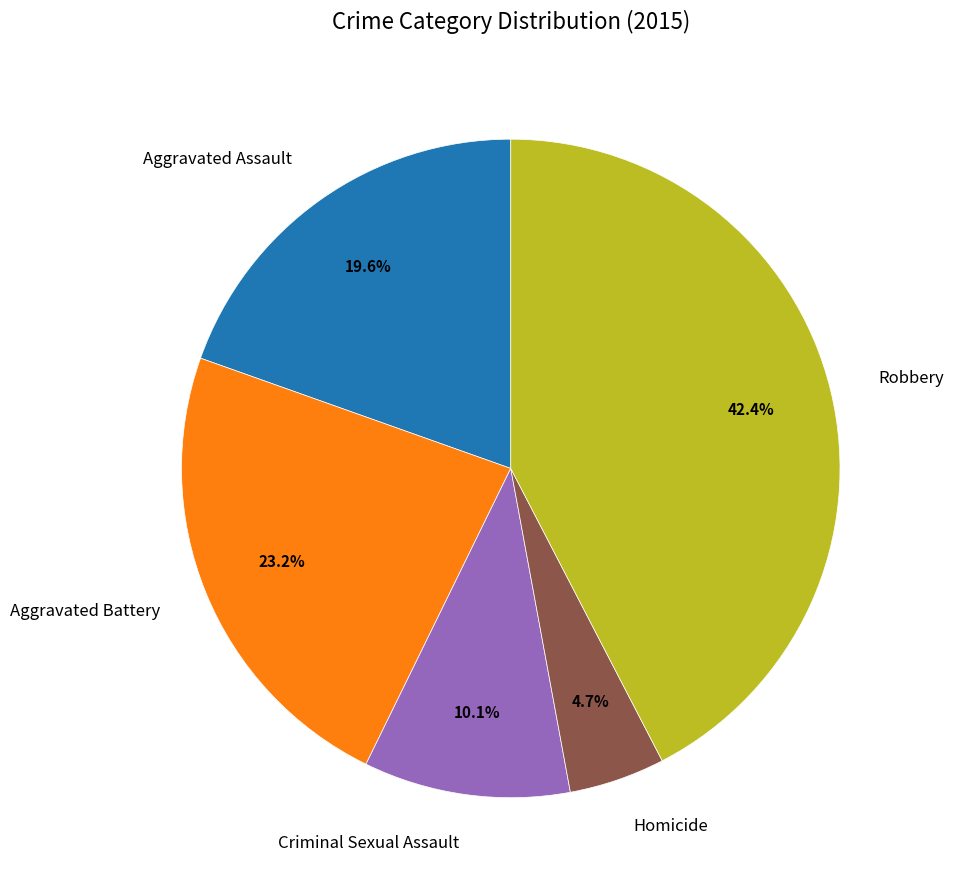

What is the largest slice in the pie chart?

Robbery